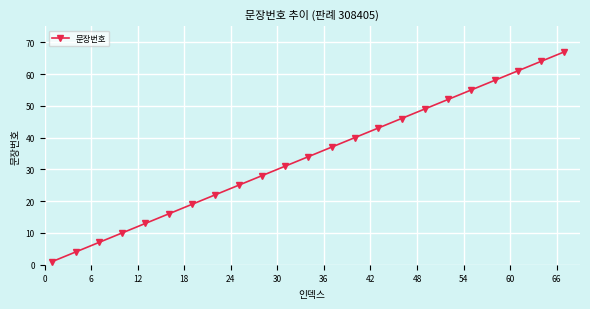

Does the chart have visible grid lines?

Yes